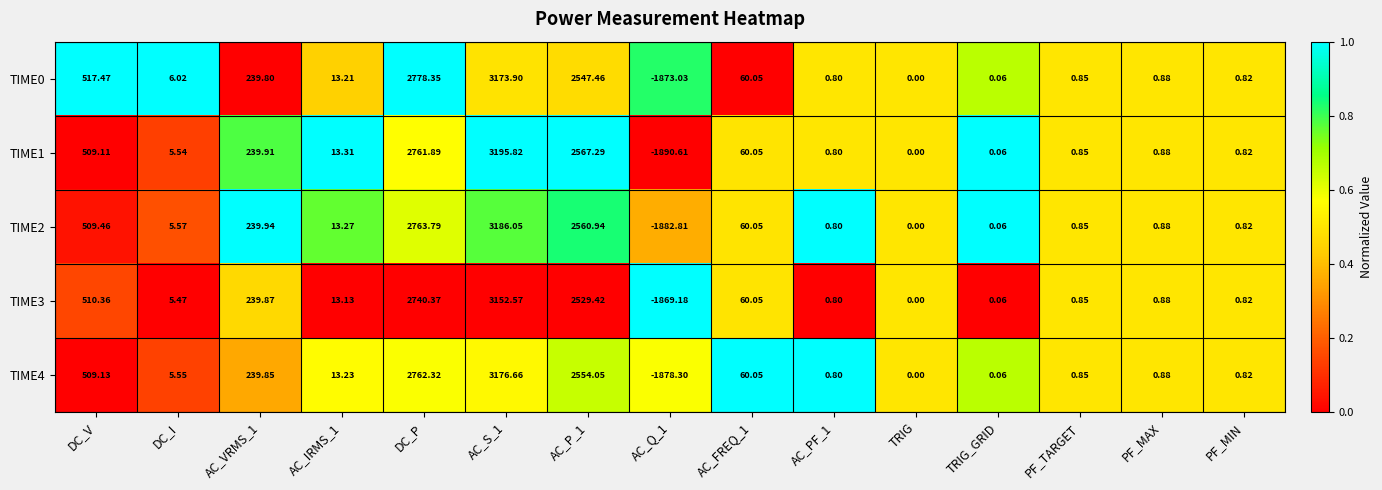

Which series has the largest range (max minus min)?

TIME1